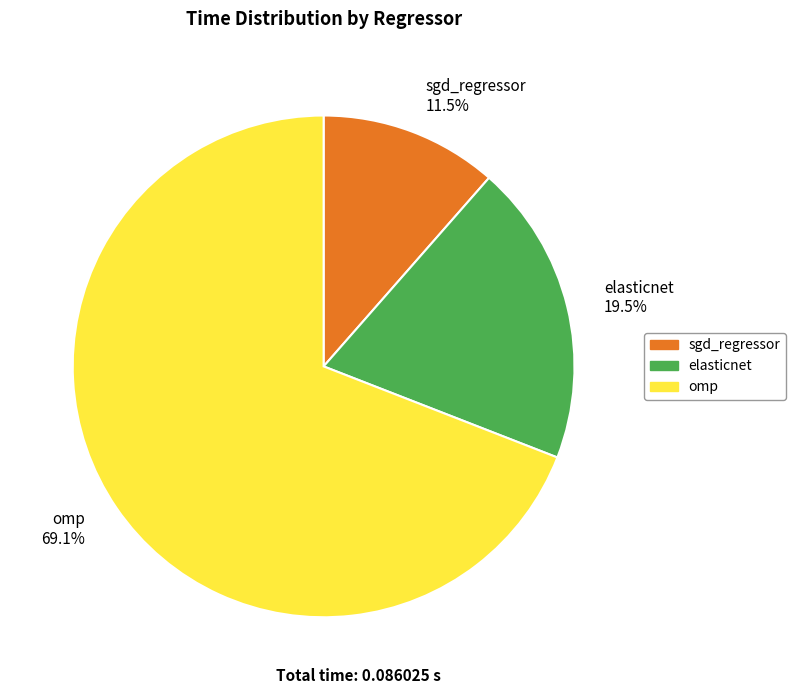

True or false: omp accounts for 69% of the total.

True